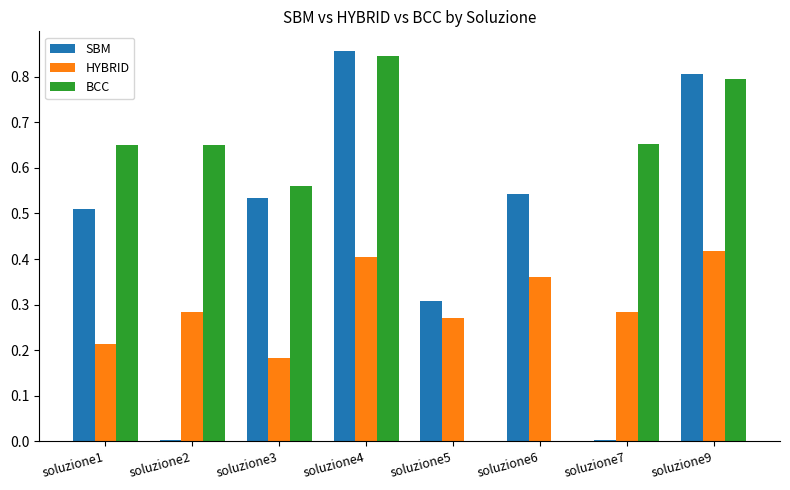

Between soluzione1 and soluzione7, which series saw the biggest shift?

SBM